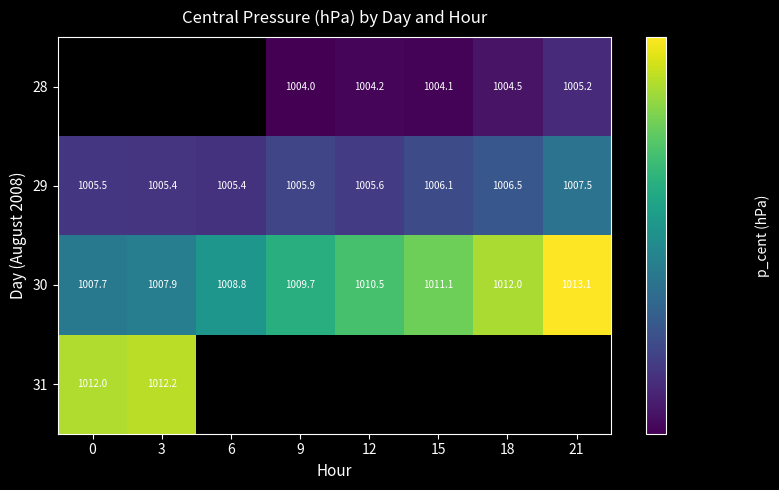

Which has a higher value, 21 or 15?

21